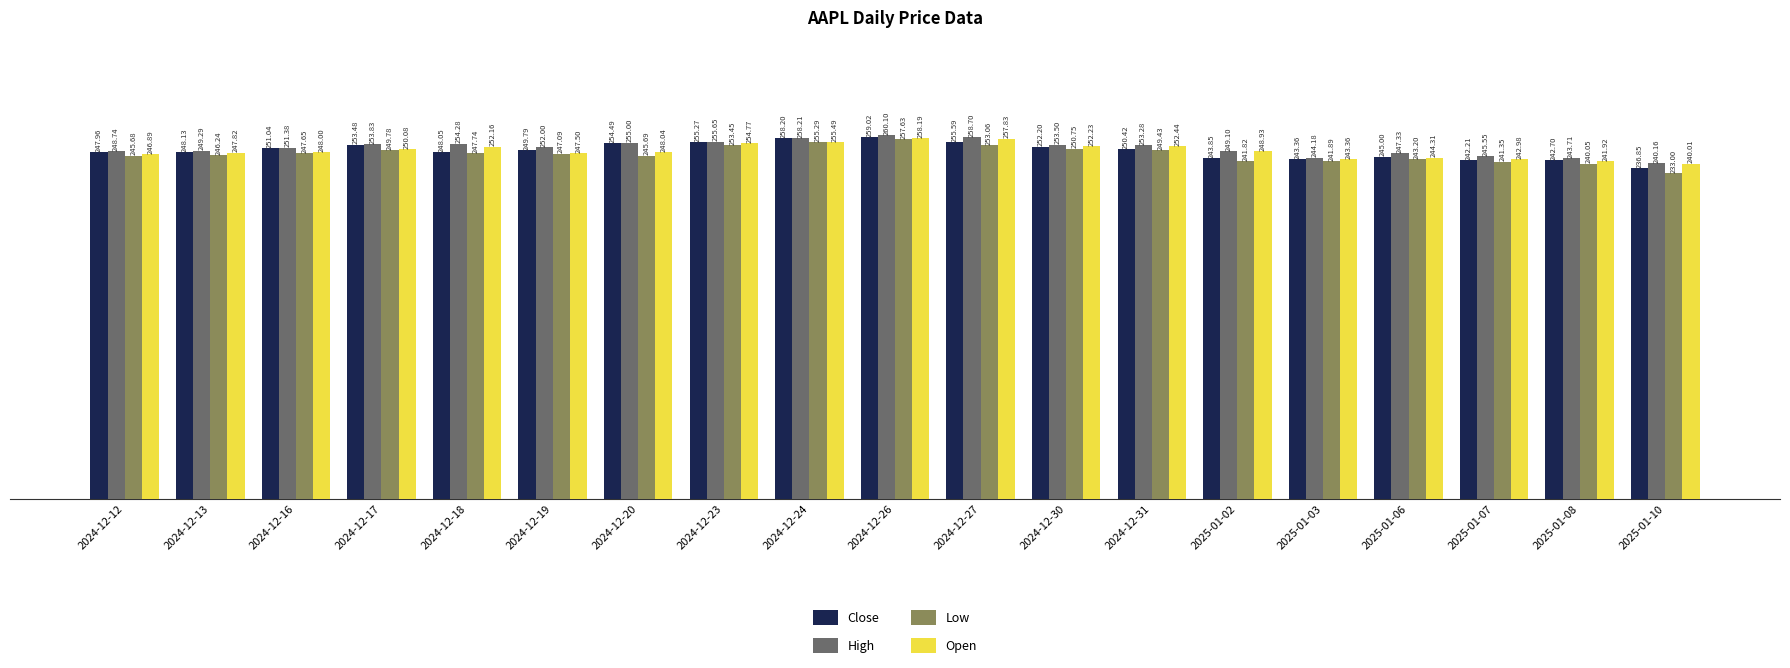

At which category is the sum across all series the highest?

2024-12-26